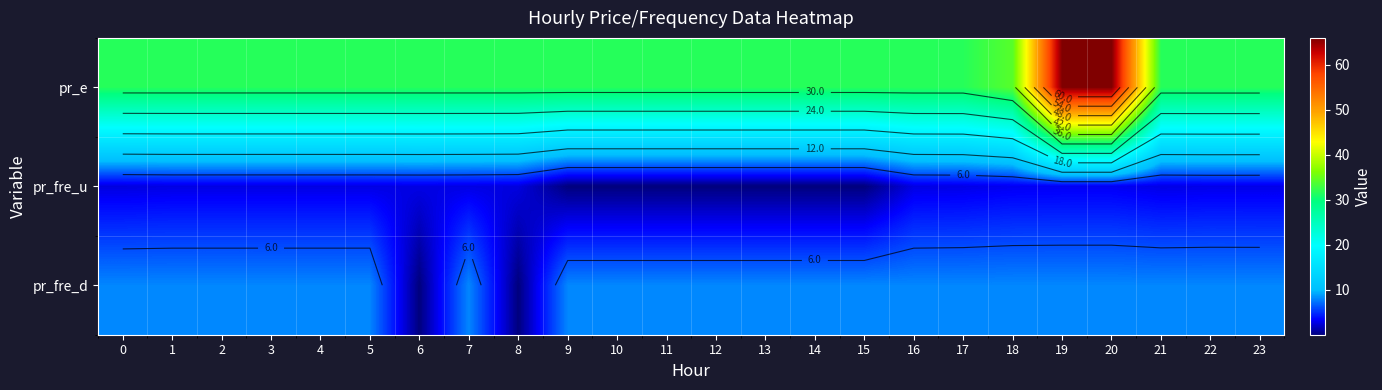

What is the difference between the highest and lowest values at 20?

62.9